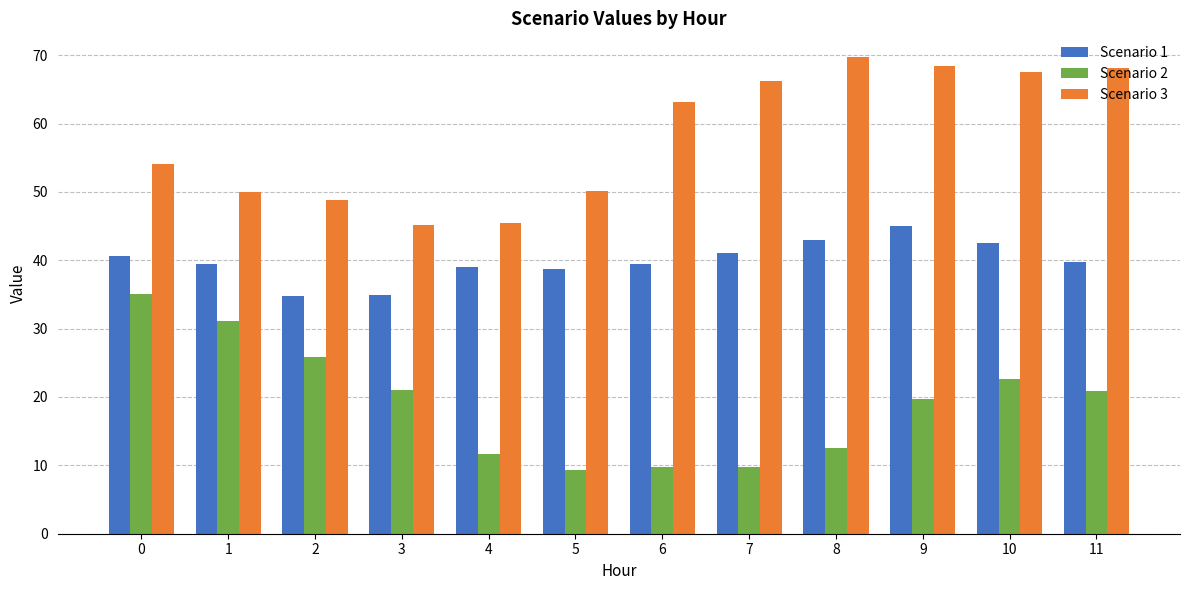

What is the difference between the highest and lowest values at 2?

23.0